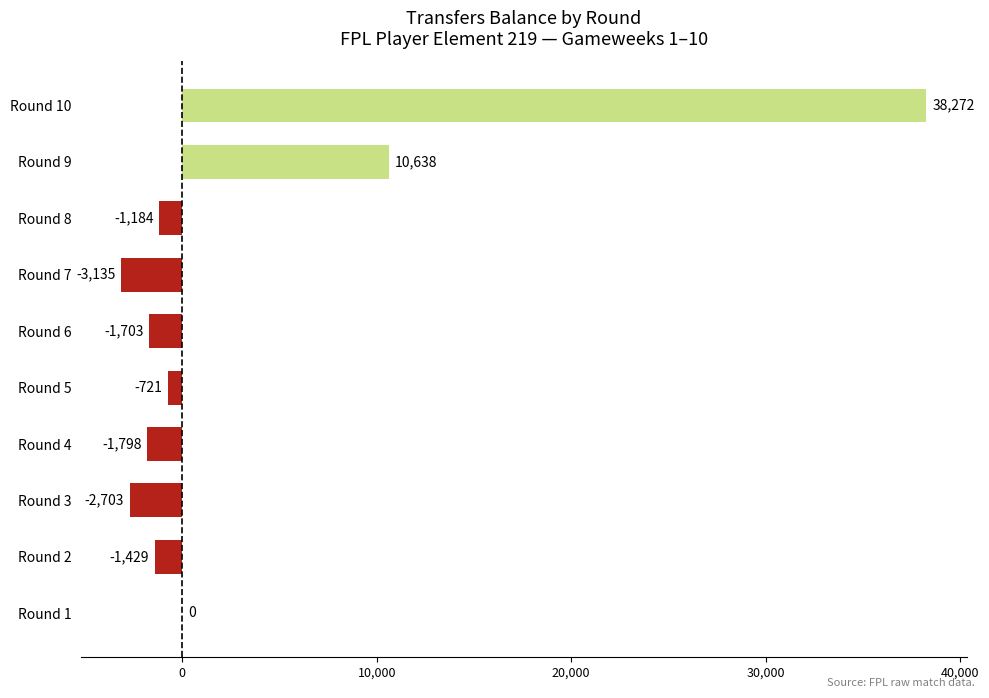

The chart shows a value of -3135 at Round 7. True or false?

True